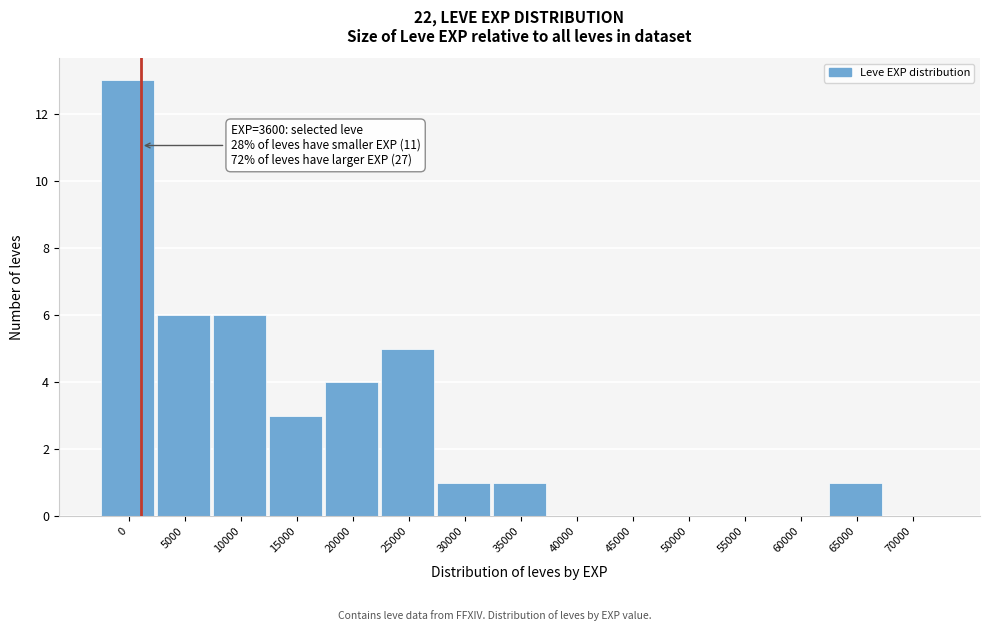

Reading right to left, what are all the values shown in this chart?

70000=0	65000=1	60000=0	55000=0	50000=0	45000=0	40000=0	35000=1	30000=1	25000=5	20000=4	15000=3	10000=6	5000=6	0=13